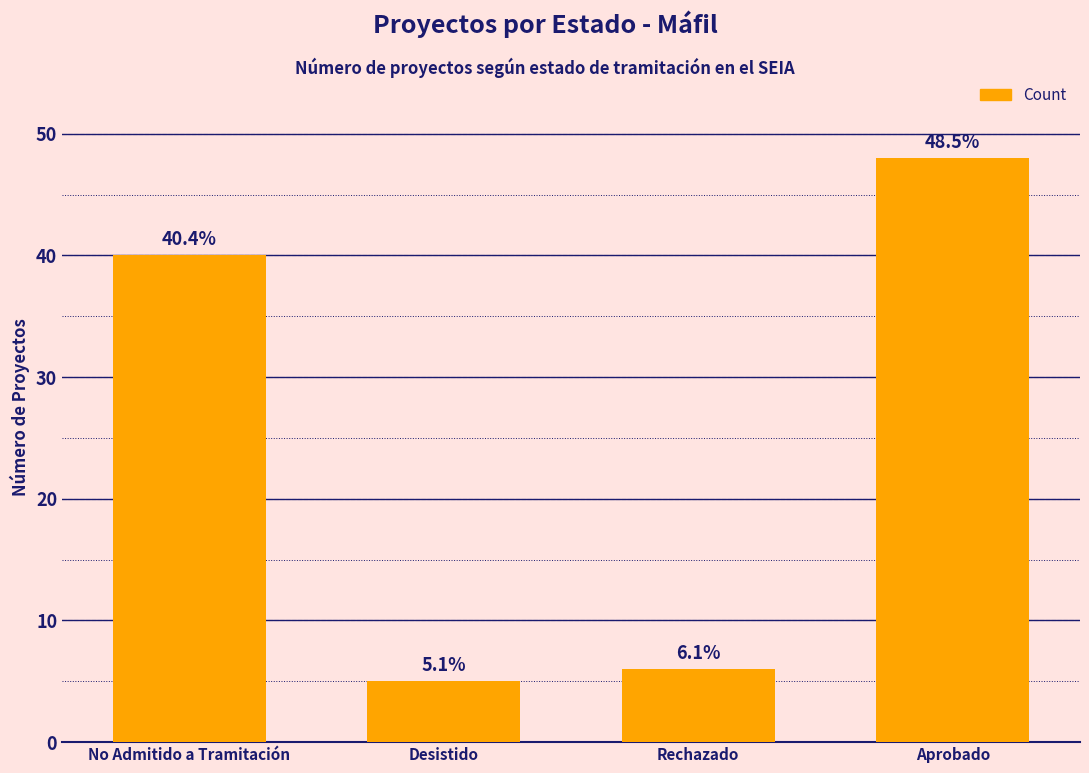

Does the chart contain any negative values?

No